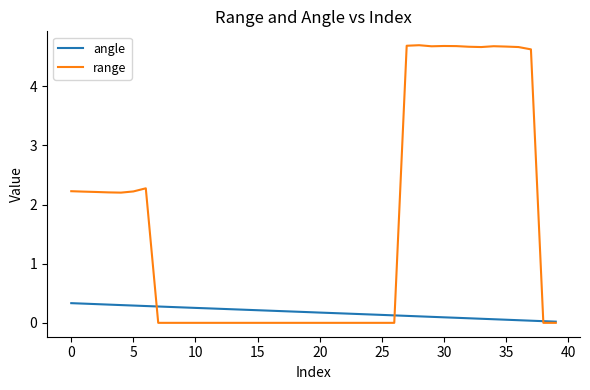

Which series has the widest spread of values?

range